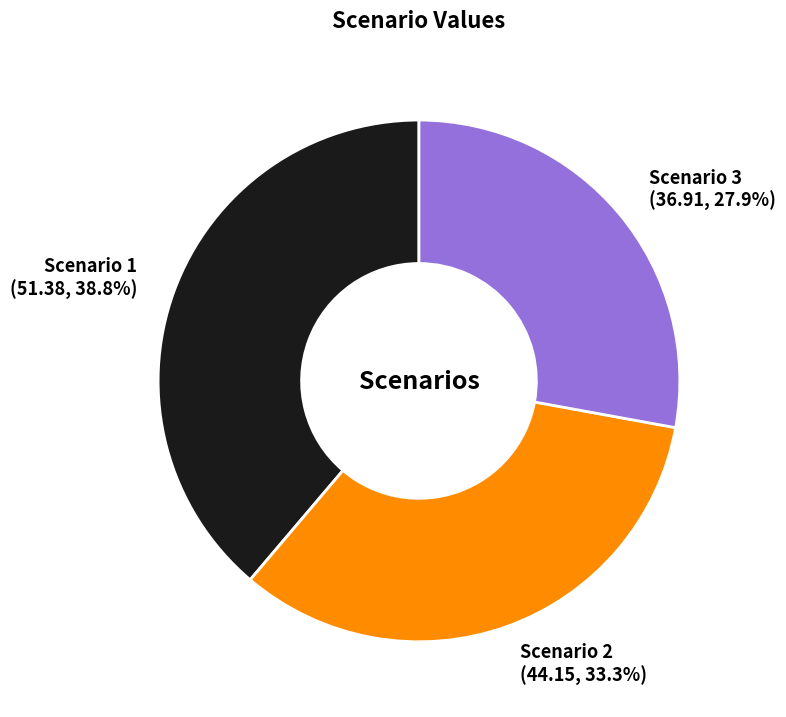

Rank the categories by value from highest to lowest.

Scenario 1, Scenario 2, Scenario 3